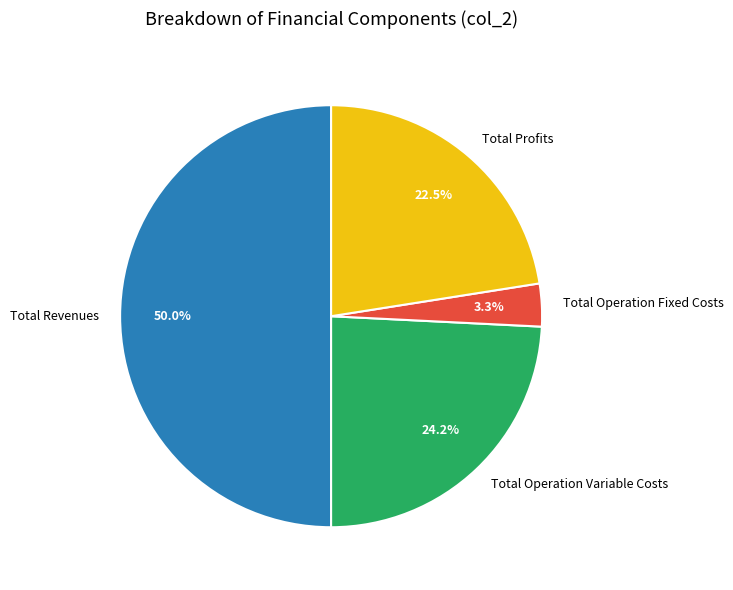

Which category has the biggest portion of the pie?

Total Revenues